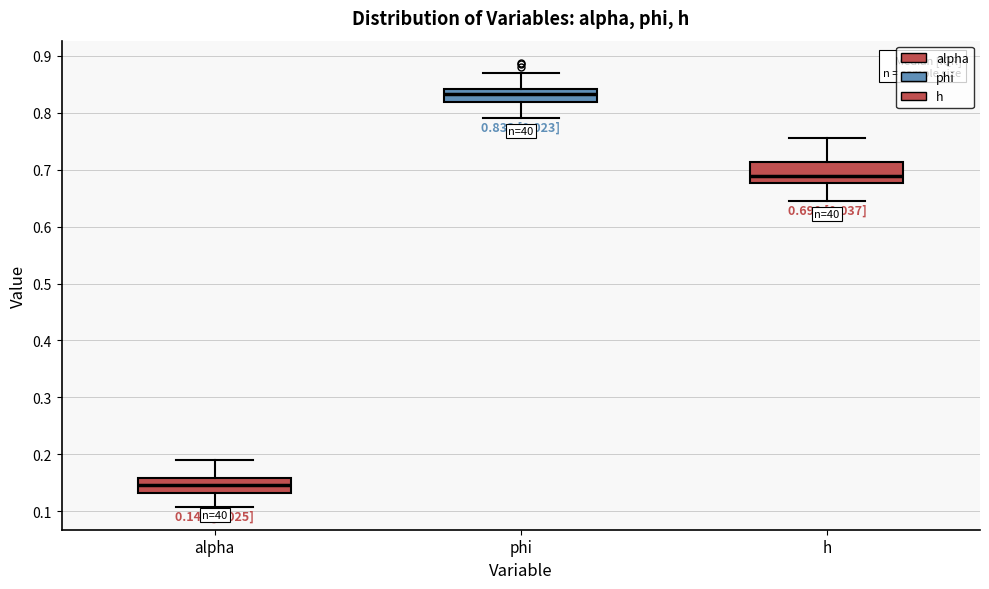

Which box has the lowest median line?

alpha